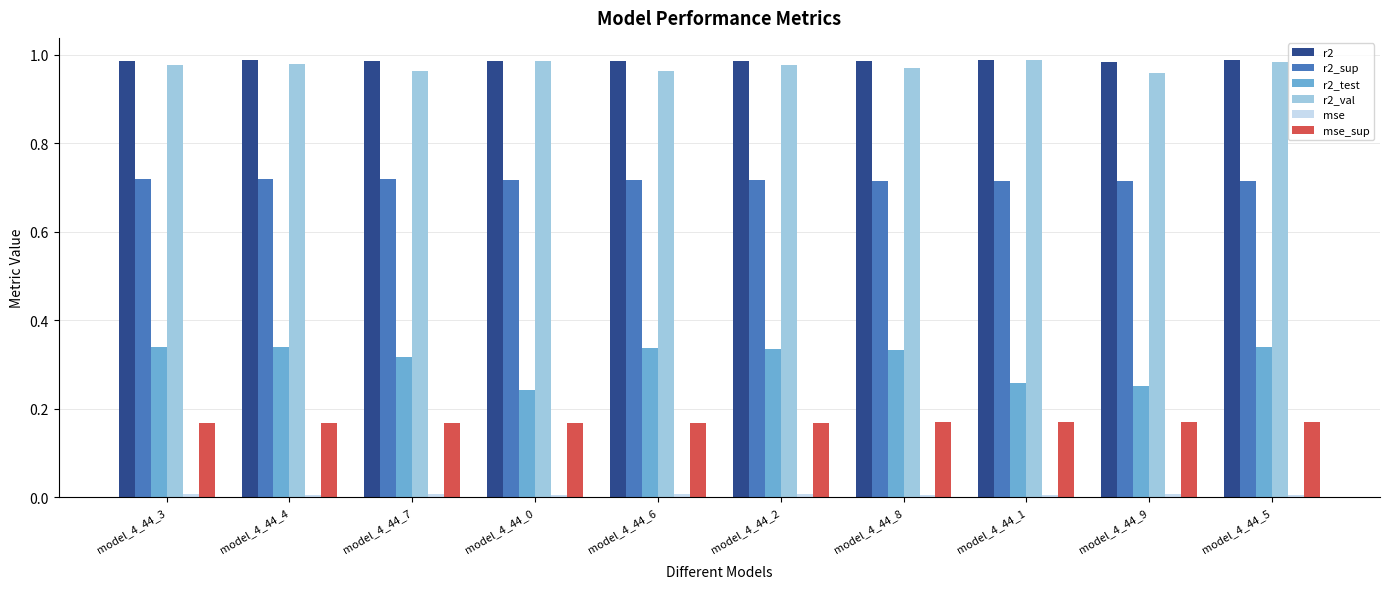

Which series has the widest spread of values?

r2_test